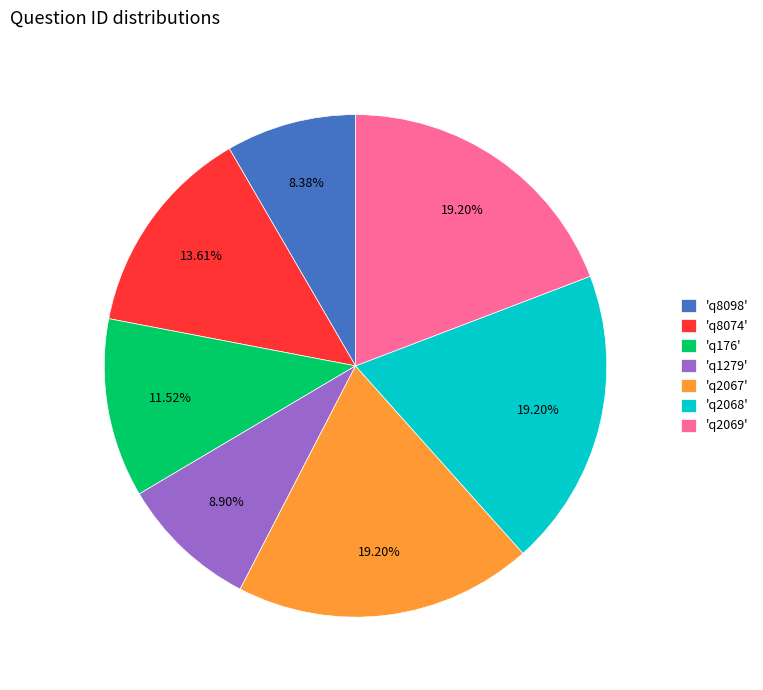

Which has a higher value, 'q176' or 'q2069'?

'q2069'